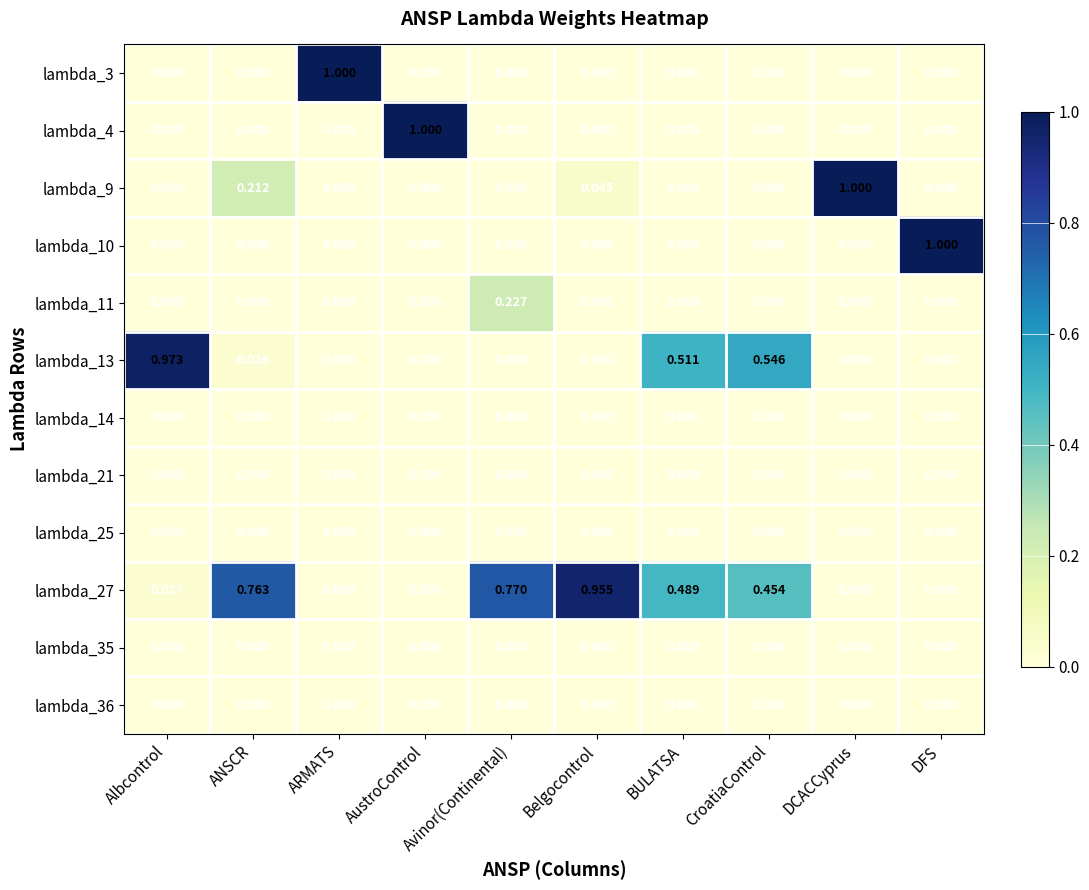

At which category is the sum across all series the highest?

ANSCR